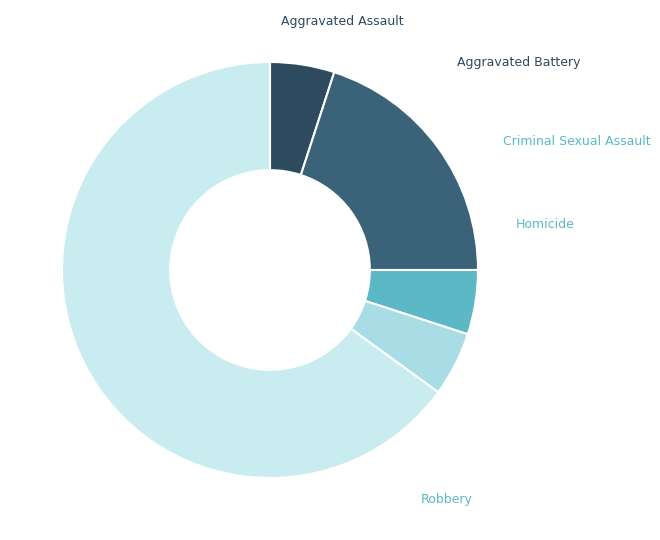

Which slice is the largest?

Robbery